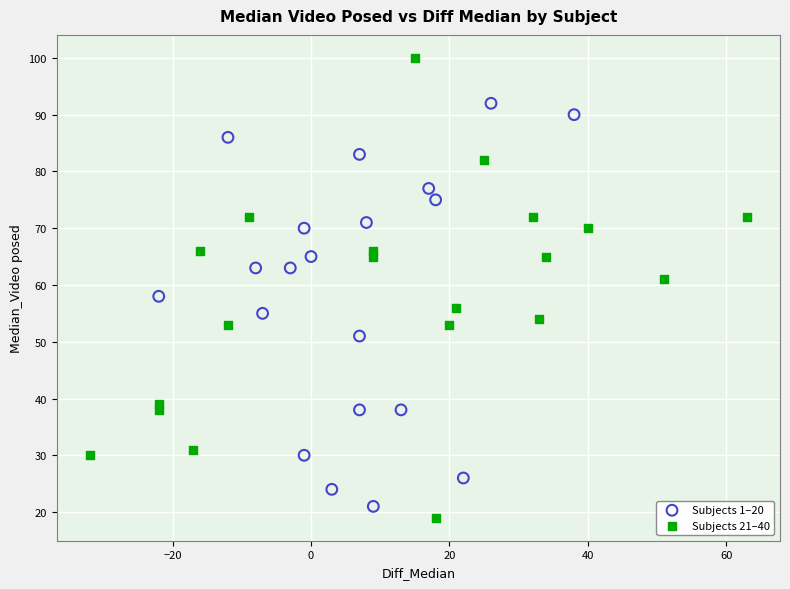

Which series contains the highest Y value?

Subjects 21–40